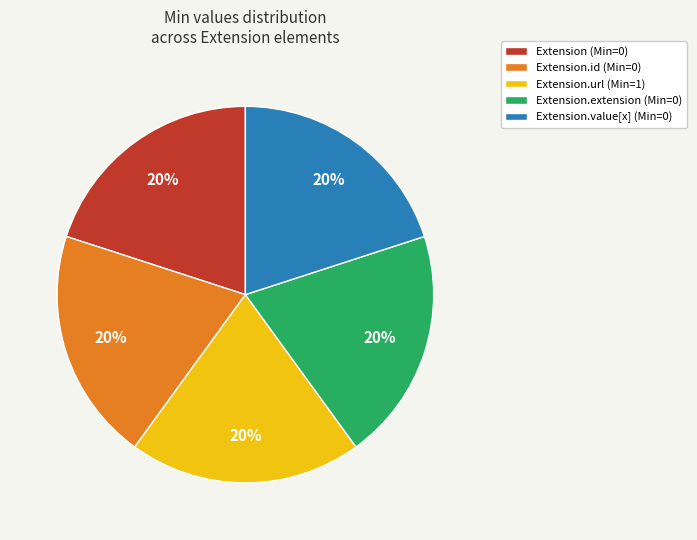

How many segments does this pie chart have?

5